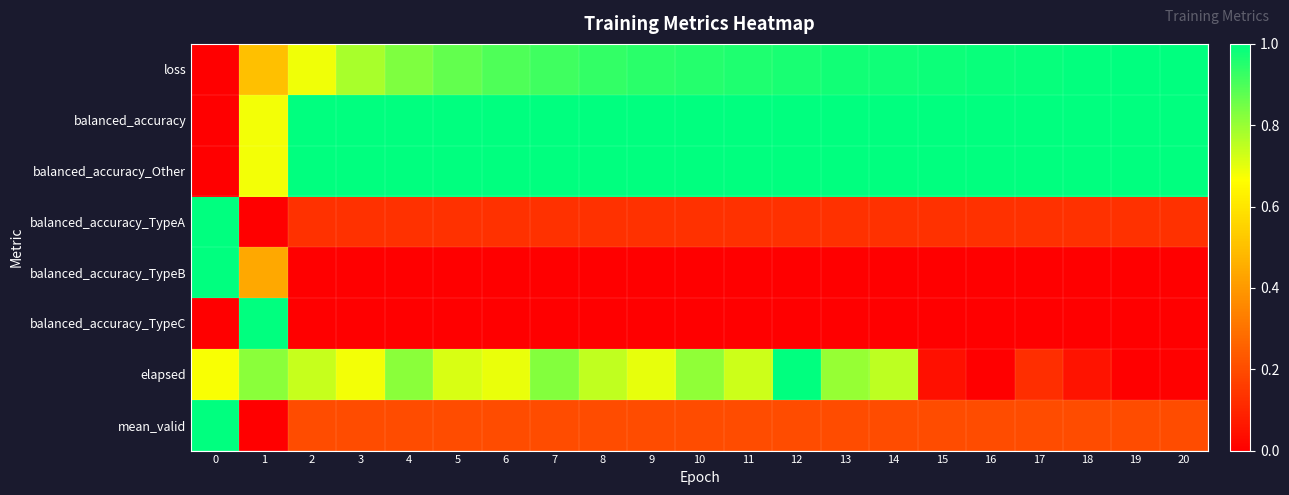

Reading left to right, extract all data points from this chart.

loss: 0=0.0	1=0.5	2=0.7	3=0.8	4=0.8	5=0.9	6=0.9	7=0.9	8=0.9	9=0.9	10=1.0	11=1.0	12=1.0	13=1.0	14=1.0	15=1.0	16=1.0	17=1.0	18=1.0	19=1.0	20=1.0
balanced_accuracy: 0=0.0	1=0.7	2=1.0	3=1.0	4=1.0	5=1.0	6=1.0	7=1.0	8=1.0	9=1.0	10=1.0	11=1.0	12=1.0	13=1.0	14=1.0	15=1.0	16=1.0	17=1.0	18=1.0	19=1.0	20=1.0
balanced_accuracy_Other: 0=0.0	1=0.7	2=1.0	3=1.0	4=1.0	5=1.0	6=1.0	7=1.0	8=1.0	9=1.0	10=1.0	11=1.0	12=1.0	13=1.0	14=1.0	15=1.0	16=1.0	17=1.0	18=1.0	19=1.0	20=1.0
balanced_accuracy_TypeA: 0=1.0	1=0.0	2=0.1	3=0.1	4=0.1	5=0.1	6=0.1	7=0.1	8=0.1	9=0.1	10=0.1	11=0.1	12=0.1	13=0.1	14=0.1	15=0.1	16=0.1	17=0.1	18=0.1	19=0.1	20=0.1
balanced_accuracy_TypeB: 0=1.0	1=0.4	2=0.0	3=0.0	4=0.0	5=0.0	6=0.0	7=0.0	8=0.0	9=0.0	10=0.0	11=0.0	12=0.0	13=0.0	14=0.0	15=0.0	16=0.0	17=0.0	18=0.0	19=0.0	20=0.0
balanced_accuracy_TypeC: 0=0.0	1=1.0	2=0.0	3=0.0	4=0.0	5=0.0	6=0.0	7=0.0	8=0.0	9=0.0	10=0.0	11=0.0	12=0.0	13=0.0	14=0.0	15=0.0	16=0.0	17=0.0	18=0.0	19=0.0	20=0.0
elapsed: 0=0.7	1=0.8	2=0.7	3=0.7	4=0.8	5=0.7	6=0.7	7=0.8	8=0.7	9=0.7	10=0.8	11=0.7	12=1.0	13=0.8	14=0.8	15=0.0	16=0.0	17=0.1	18=0.1	19=0.0	20=0.0
mean_valid: 0=1.0	1=0.0	2=0.2	3=0.2	4=0.2	5=0.2	6=0.2	7=0.2	8=0.2	9=0.2	10=0.2	11=0.2	12=0.2	13=0.2	14=0.2	15=0.2	16=0.2	17=0.2	18=0.2	19=0.2	20=0.2